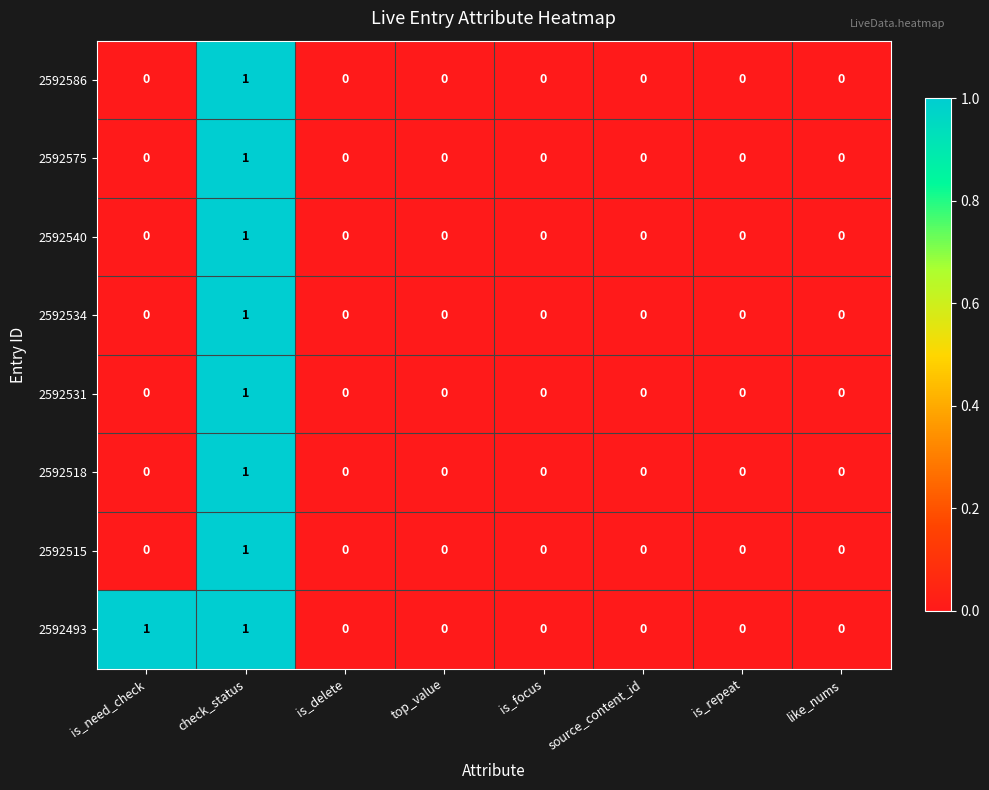

What is the total value across all series at check_status?

8